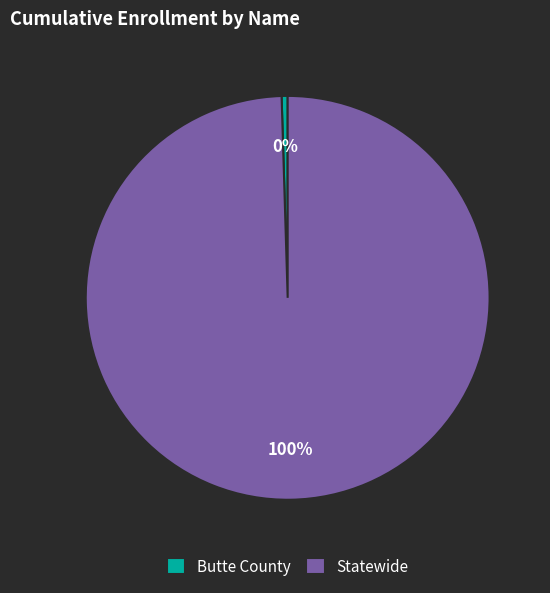

Which category has the biggest portion of the pie?

Statewide